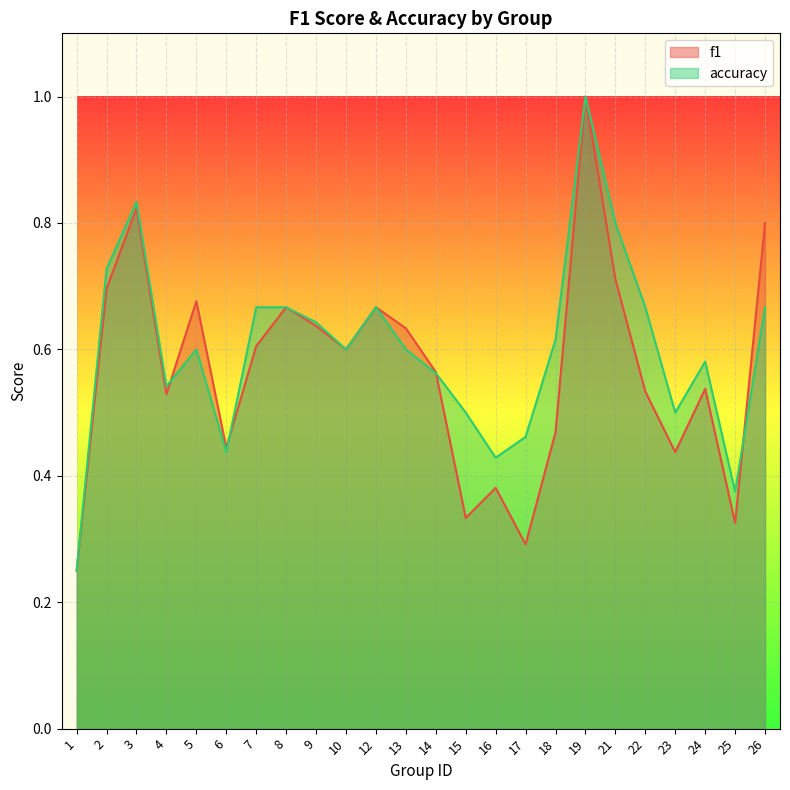

After their last crossing, which series has the higher values: f1 or accuracy?

f1